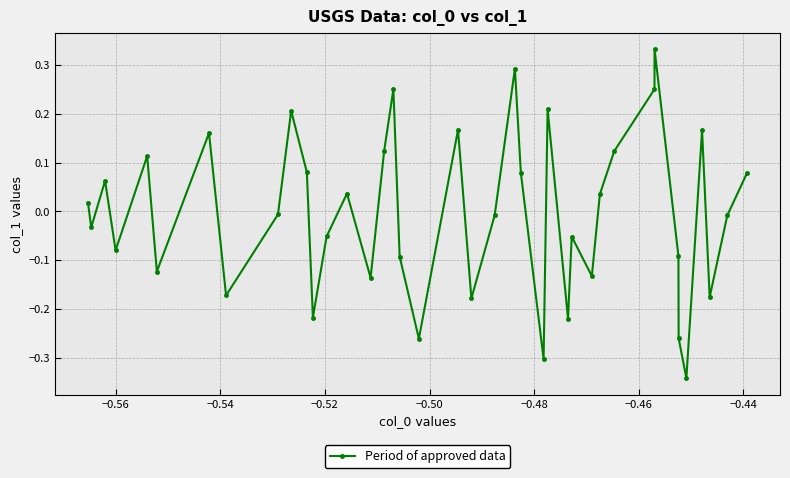

How many interior local valleys (lower than both neighbors) does the data have?

13